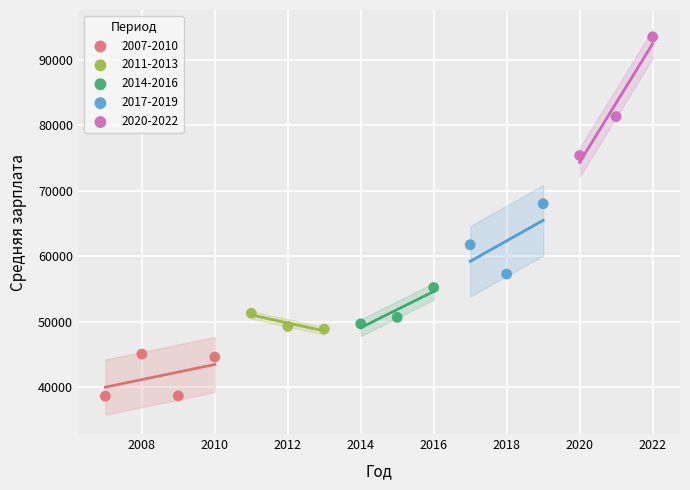

What are all the series names shown in the legend?

2007-2010, 2011-2013, 2014-2016, 2017-2019, 2020-2022